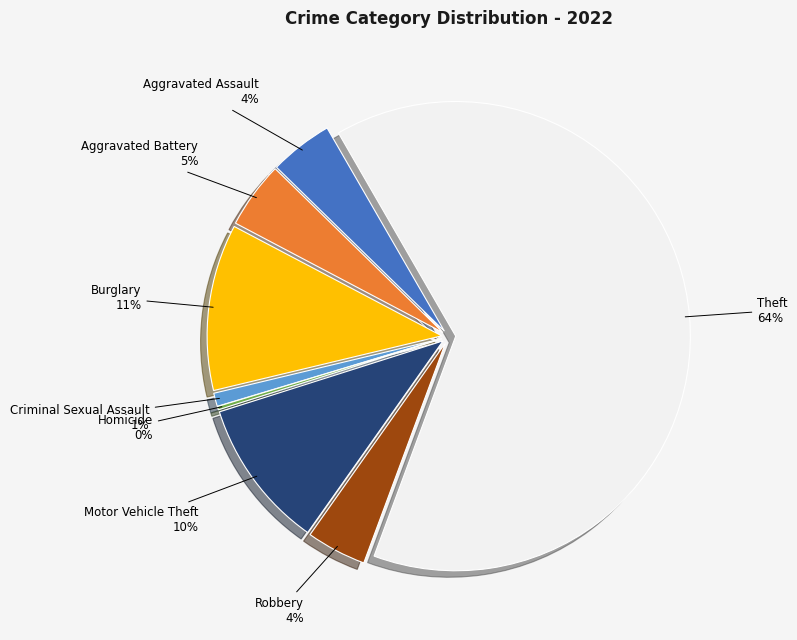

Is Theft the majority of the pie?

Yes